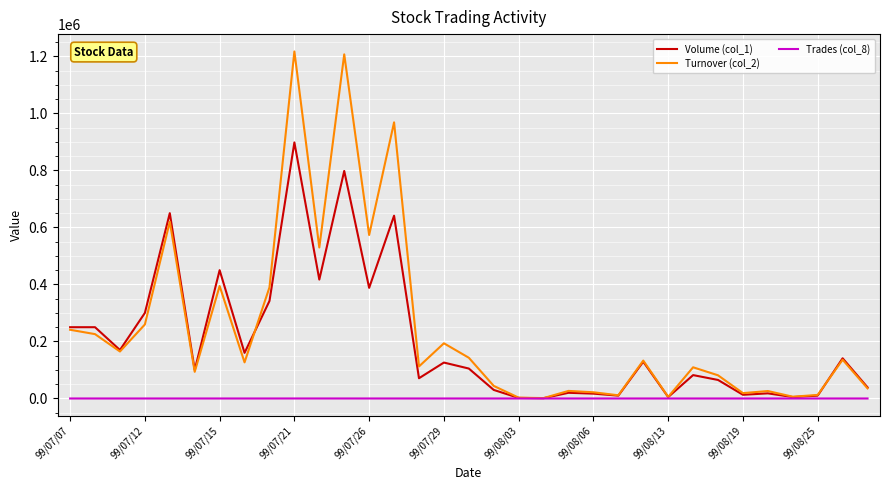

Which series has the widest spread of values?

Turnover (col_2)